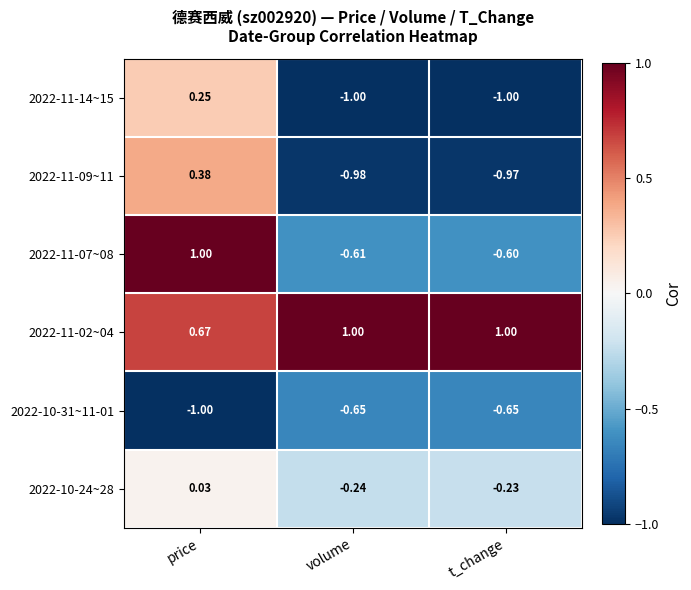

Between price and t_change, which series saw the biggest shift?

2022-11-07~08